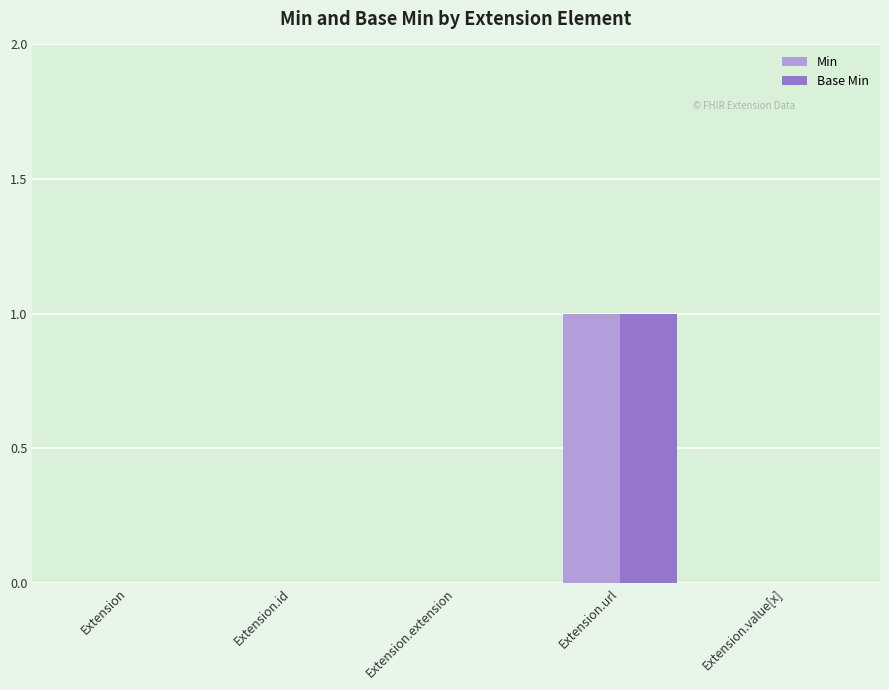

At which label does Min reach its peak?

Extension.url